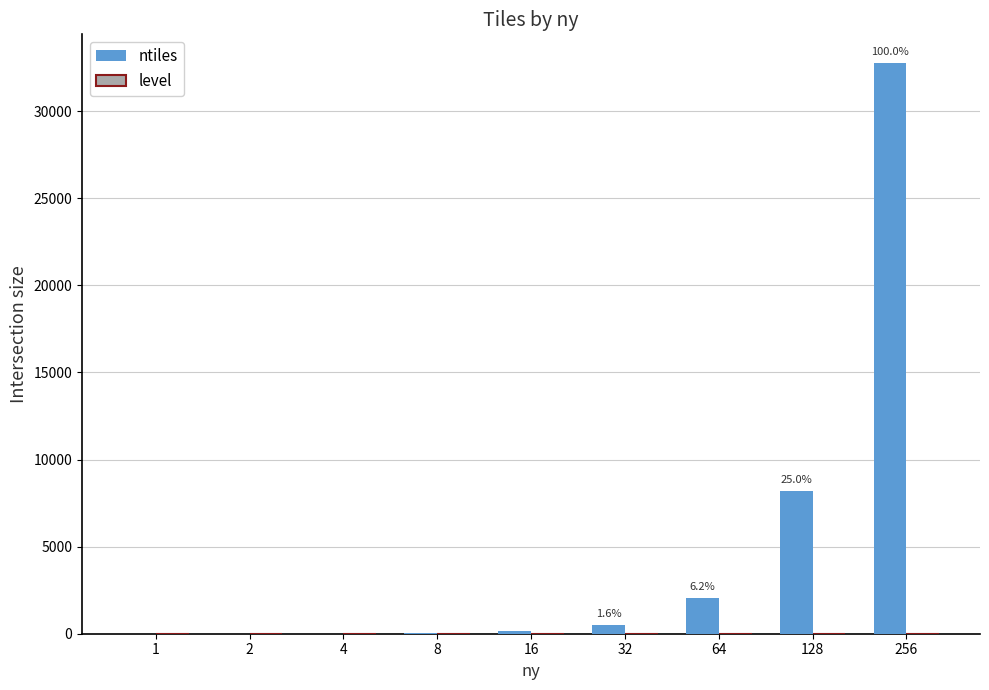

Is it true that ntiles equals 2 at 2?

True